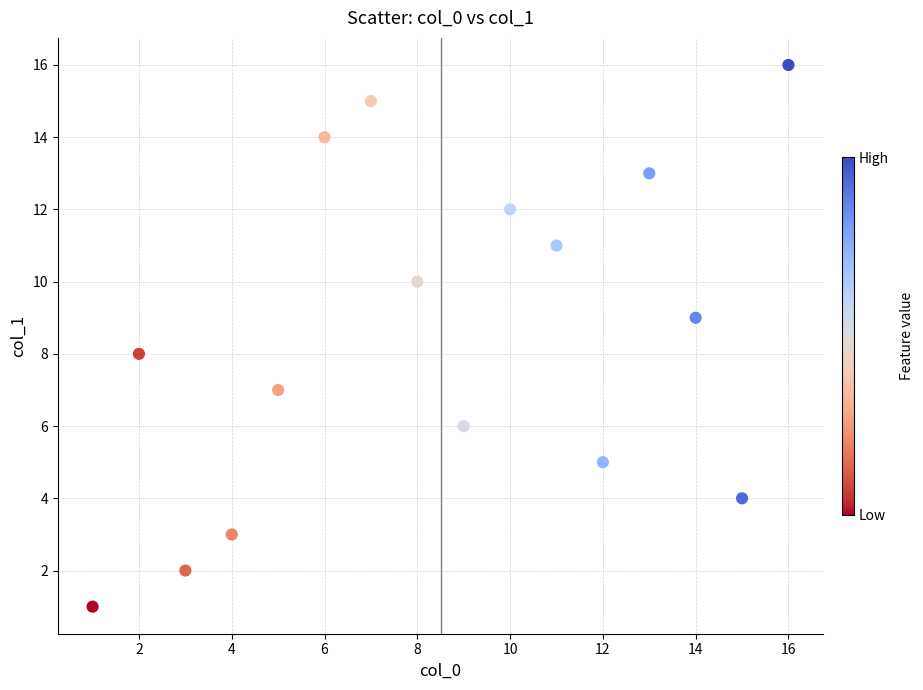

What is the range of Y values (max minus min)?

15